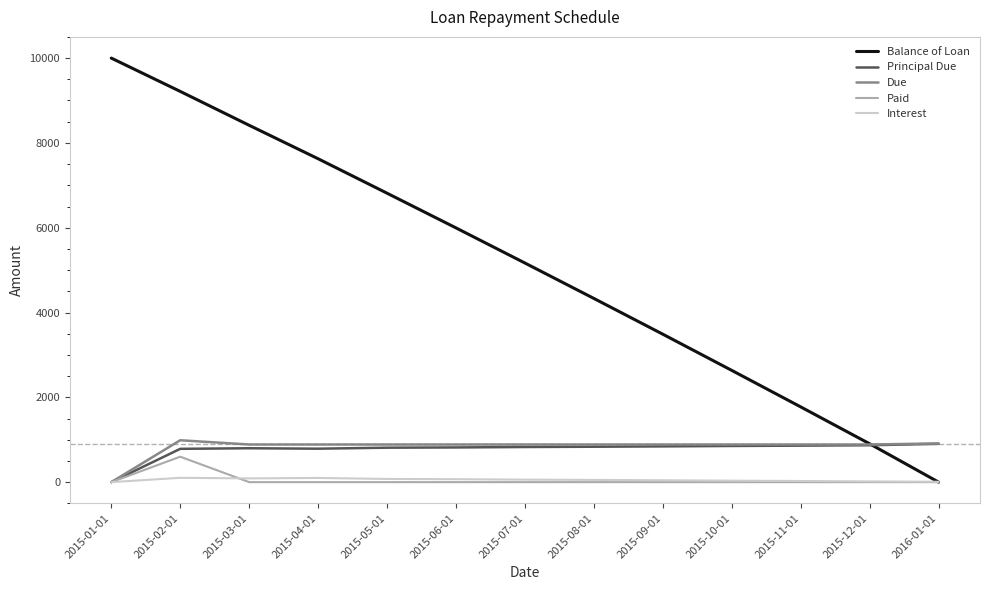

The Due series shows 887.7 at 2015-12-01. True or false?

True